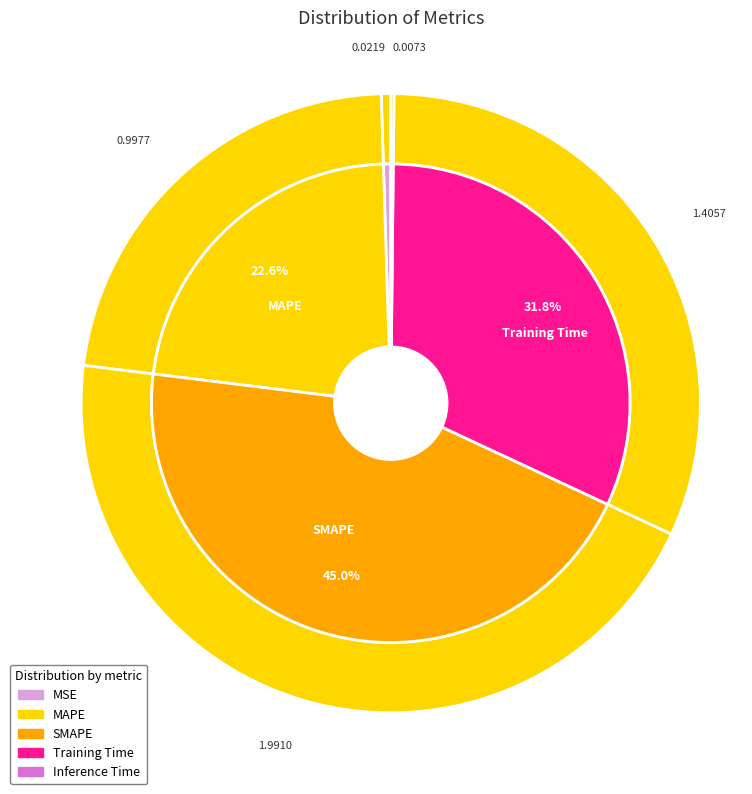

Does MSE represent more than half of the total?

No